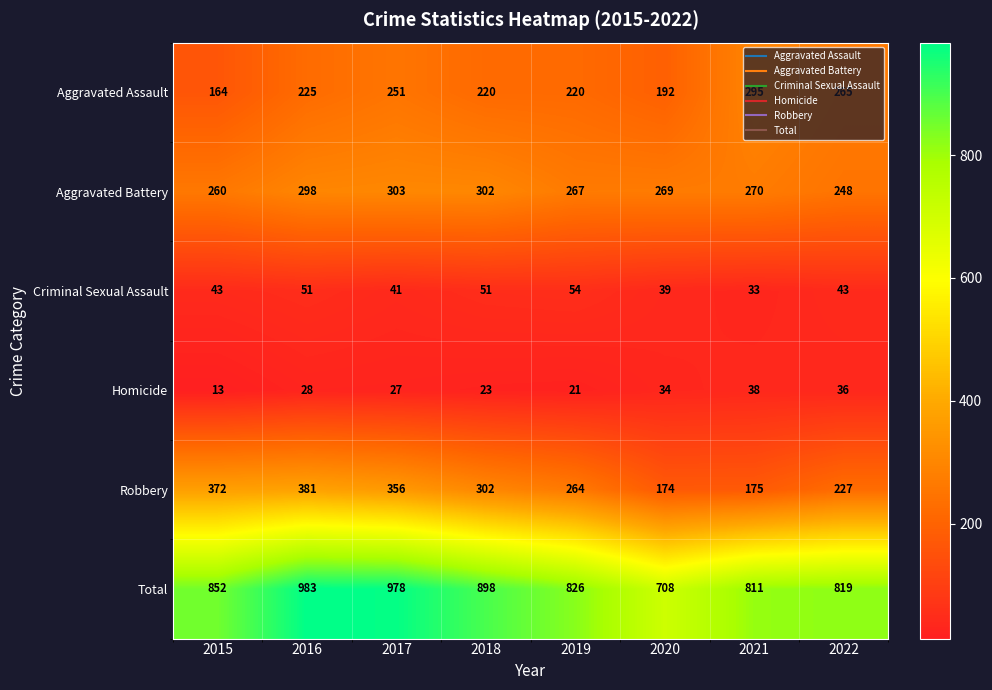

What is the spread (max minus min) of values at 2018?

875